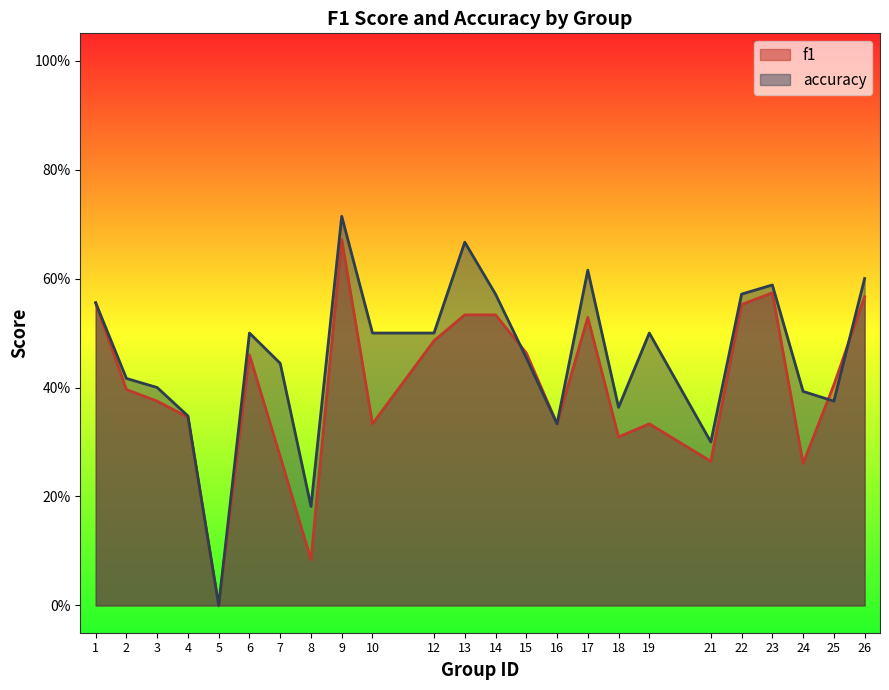

What is the sum of the f1 values at 23 and 12?

1.1